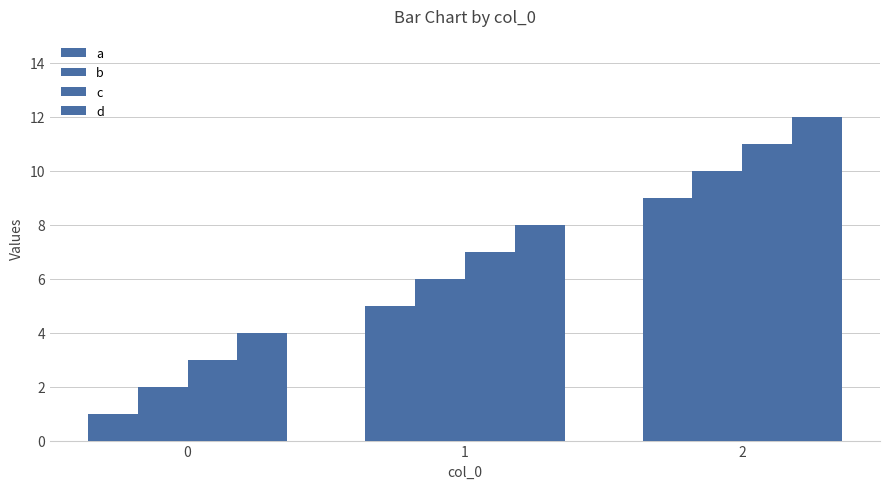

What is the highest value of the b series?

10